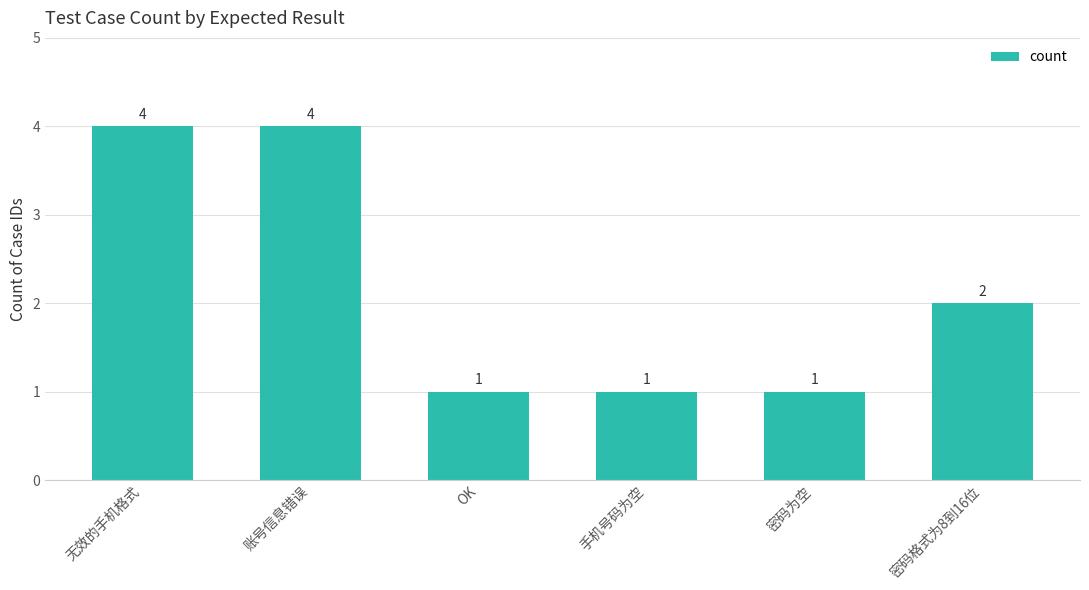

Reading left to right, what are all the values shown in this chart?

4	4	1	1	1	2